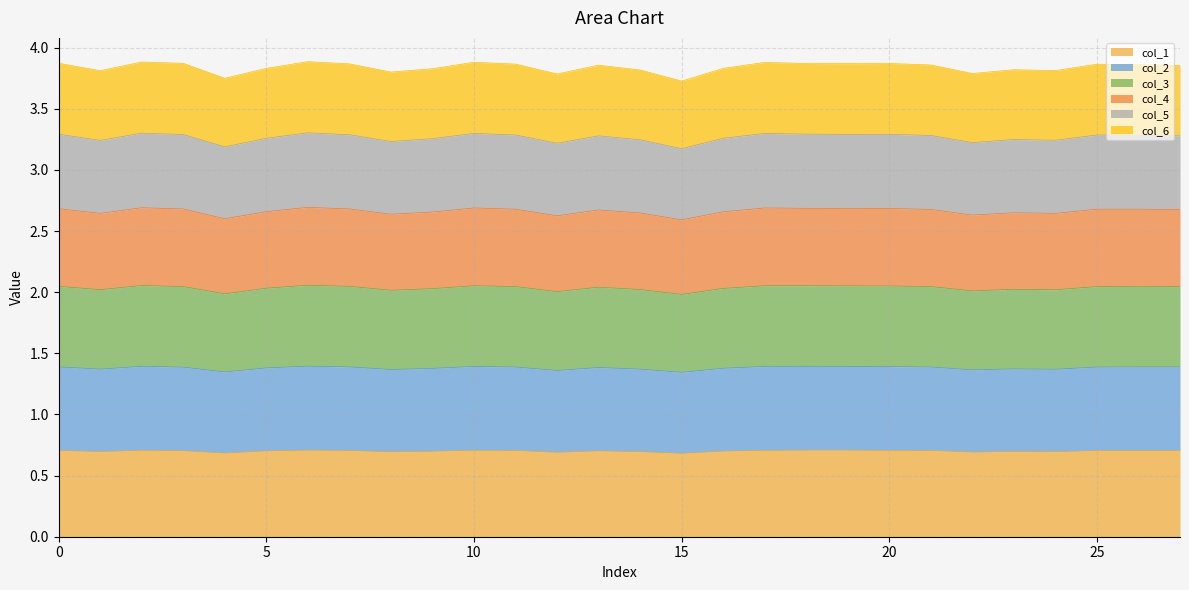

At which label is col_2 closest to 2?

12